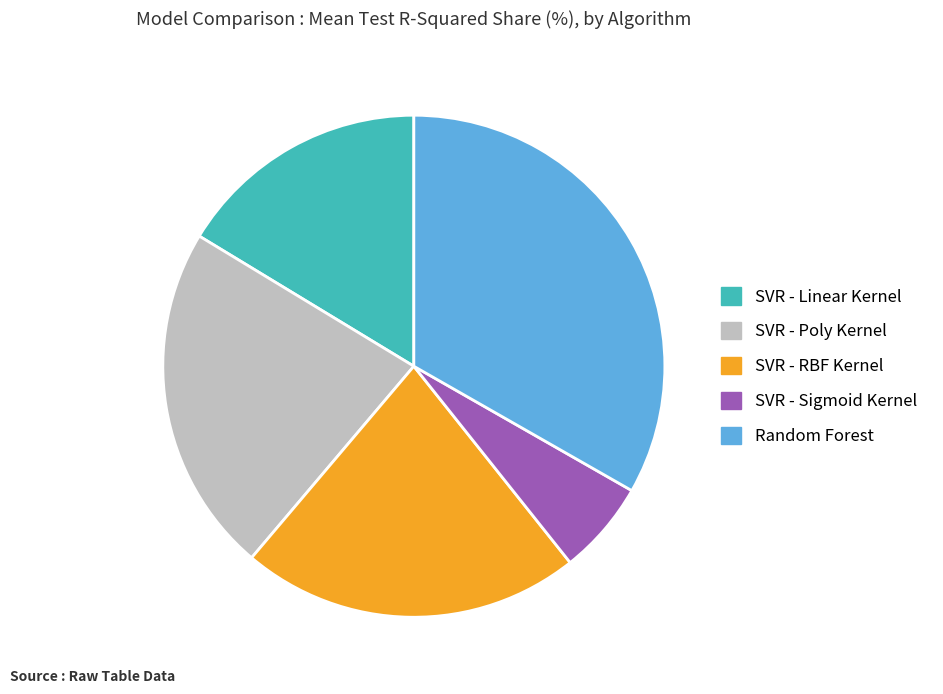

How many segments does this pie chart have?

5